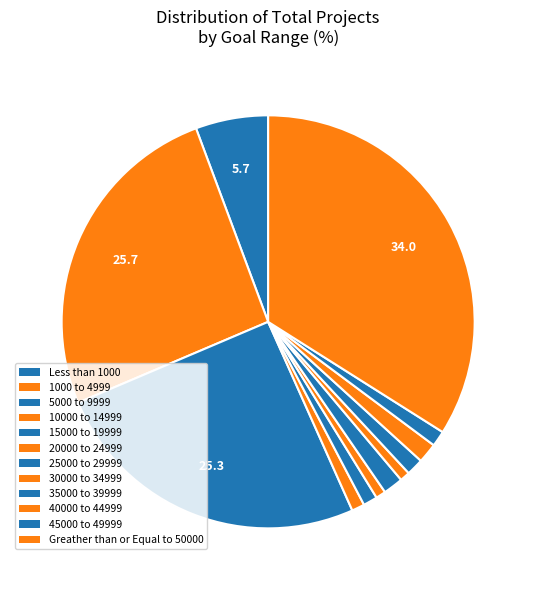

What is the total percentage of 30000 to 34999 and 35000 to 39999?

2.1%